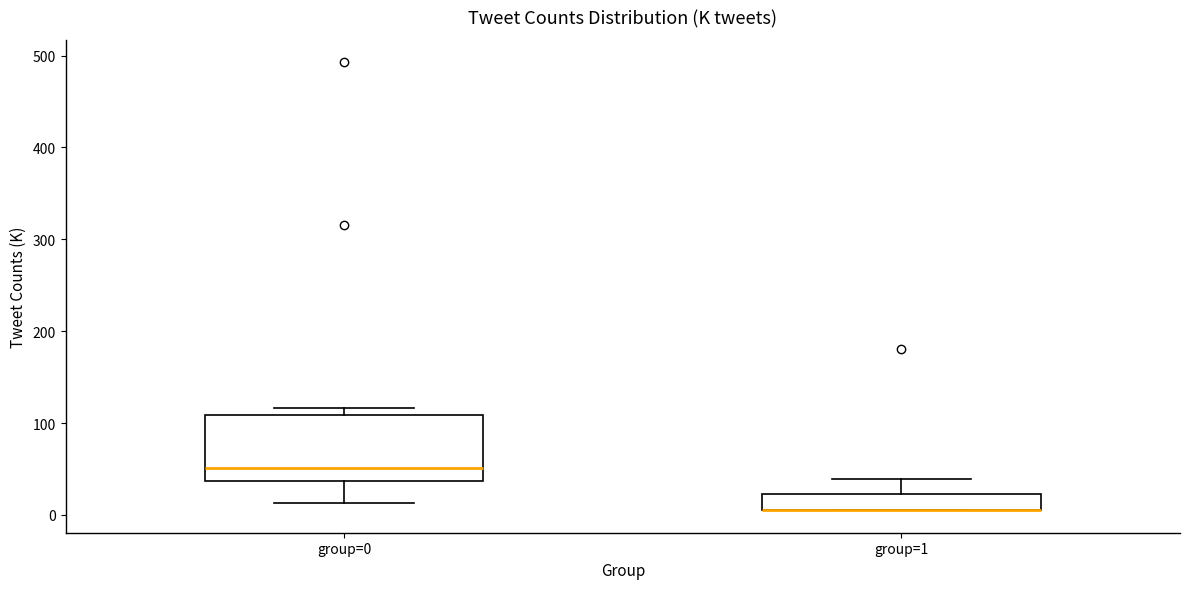

Reading left to right, read every box against the y-axis: the position of its median line, the range the box covers, and the ends of its whiskers. The values are not printed on the chart, so give them approximately, as read against the axis.

group=0: median 50, box 40 to 110, whiskers 10 to 120
group=1: median 10 (drawn on the box's lower edge), box 10 to 20, whiskers 10 to 40